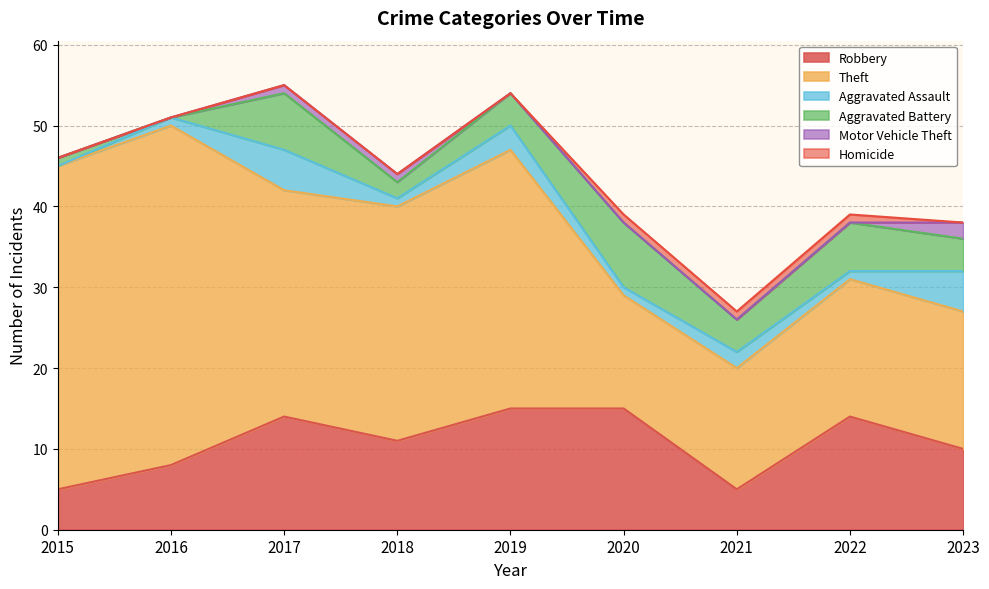

How many values in the Robbery series are below 11?

4